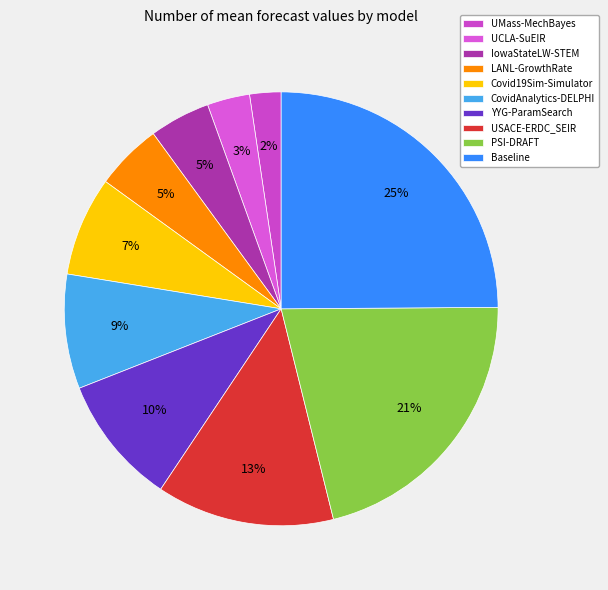

The Covid19Sim-Simulator slice represents 1% of the pie. True or false?

False